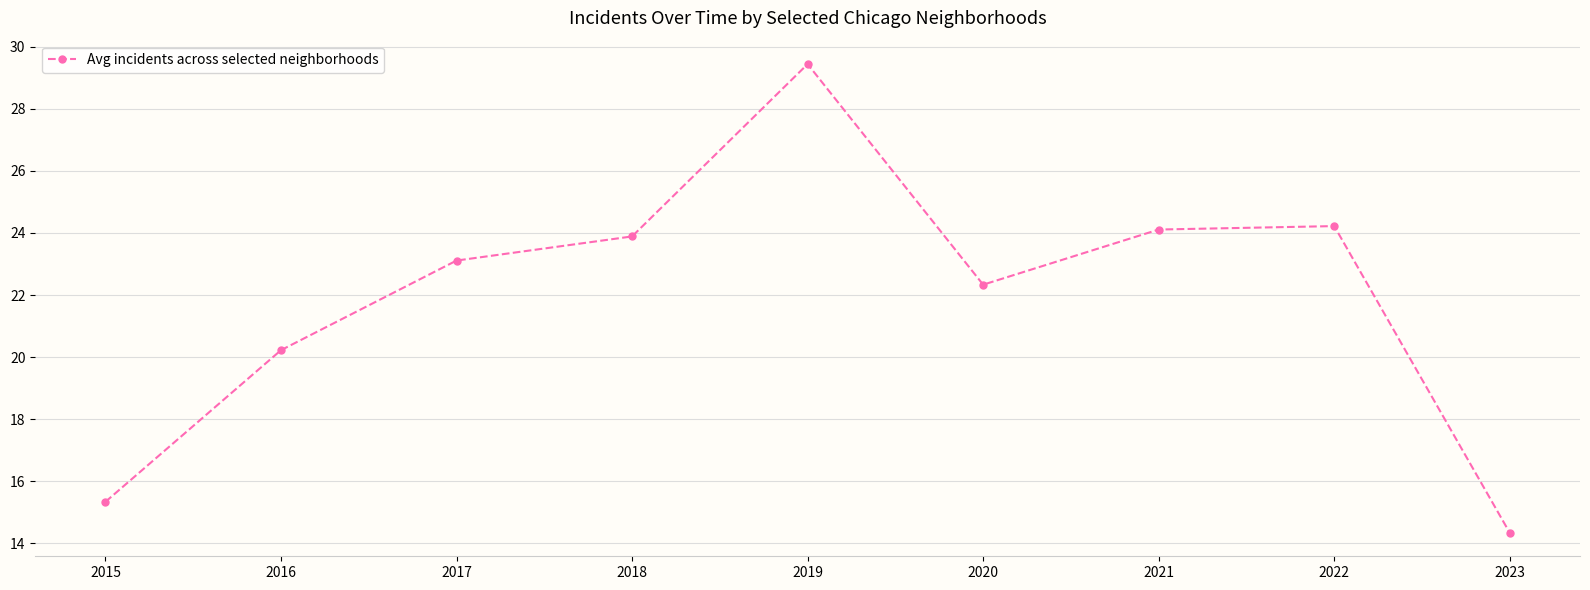

What is the difference between the values at 2015 and 2023?

1.0